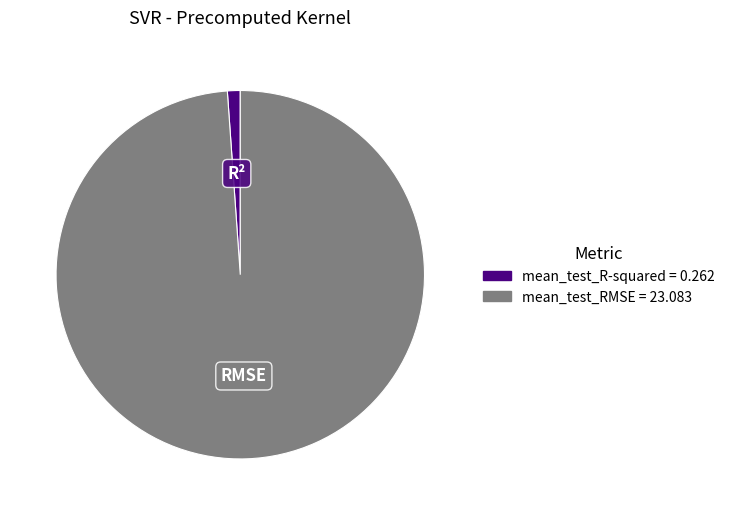

How many slices are in this pie chart?

2